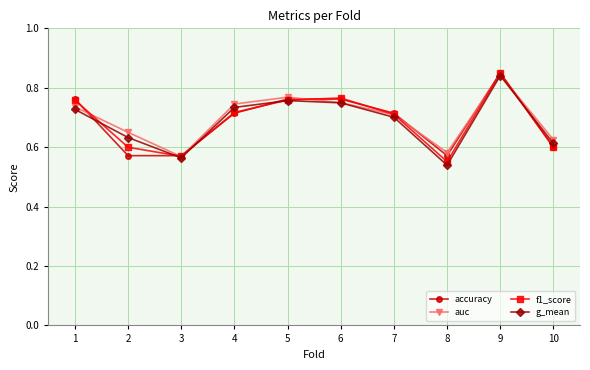

At which category is the sum across all series the highest?

9